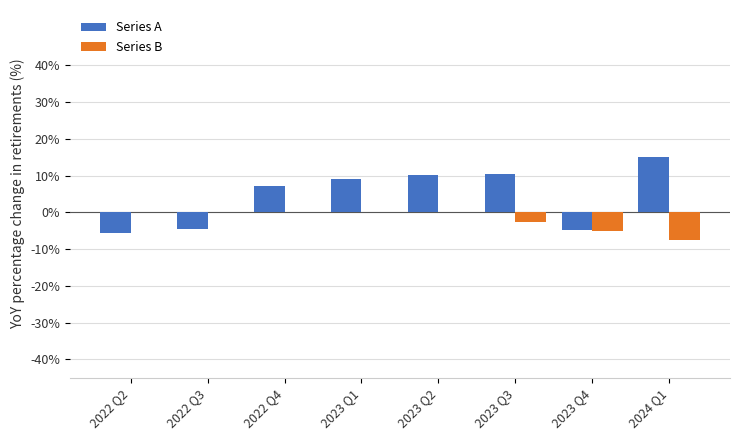

What is the average value of the Series A series?

4.6